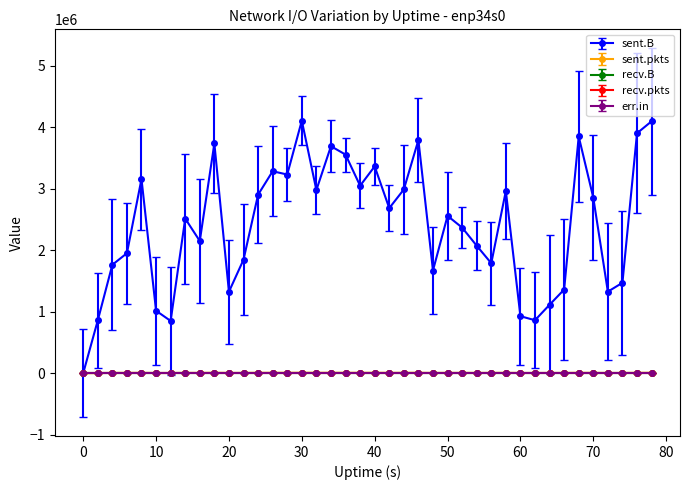

True or false: recv.pkts and err.in cross at least once.

False